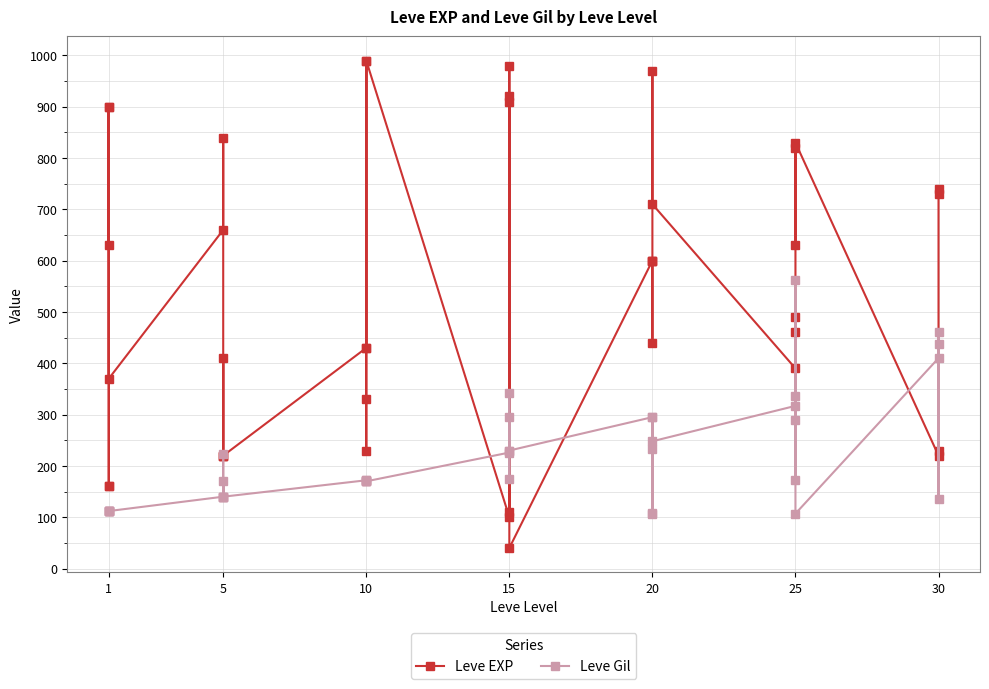

What is the average value of the Leve EXP series?

540